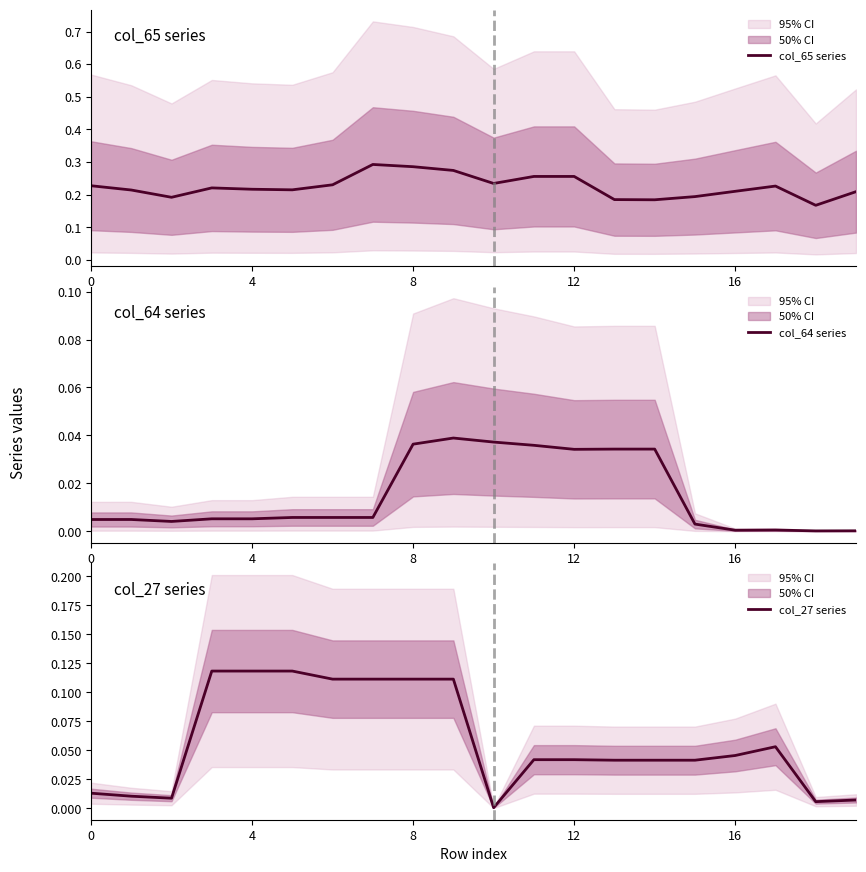

Which series has the largest range (max minus min)?

col_65 series